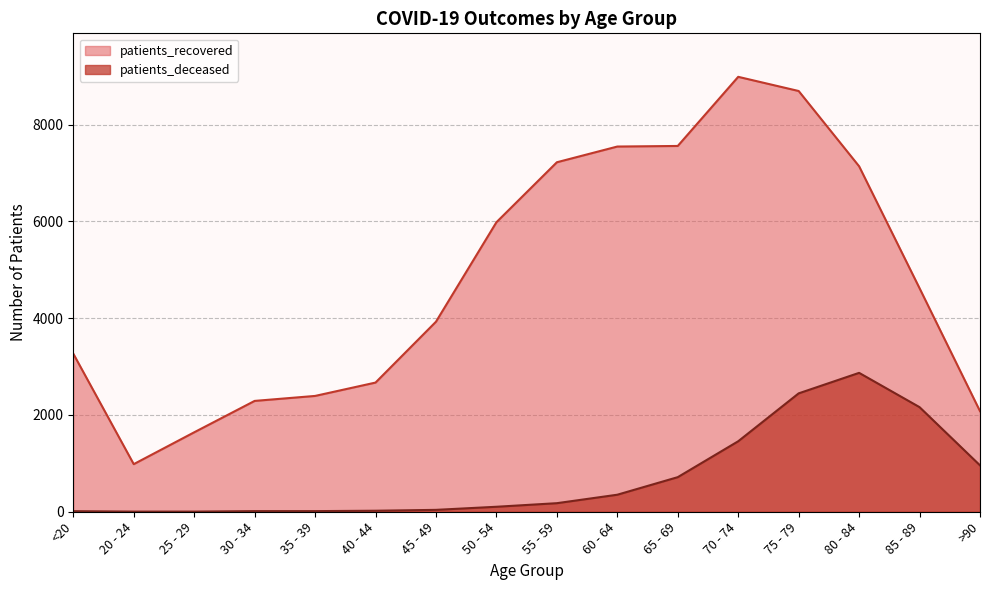

What is the sum of the patients_deceased values at 35 - 39 and 25 - 29?

16